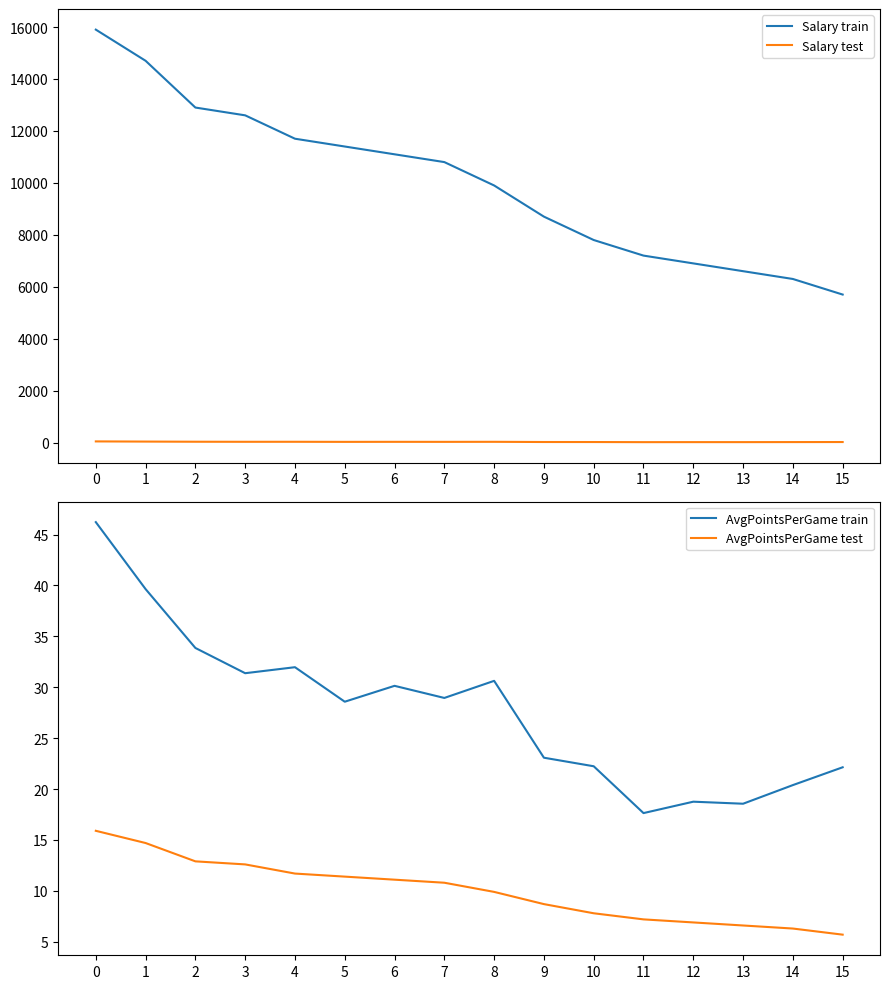

Does the chart have visible grid lines?

No